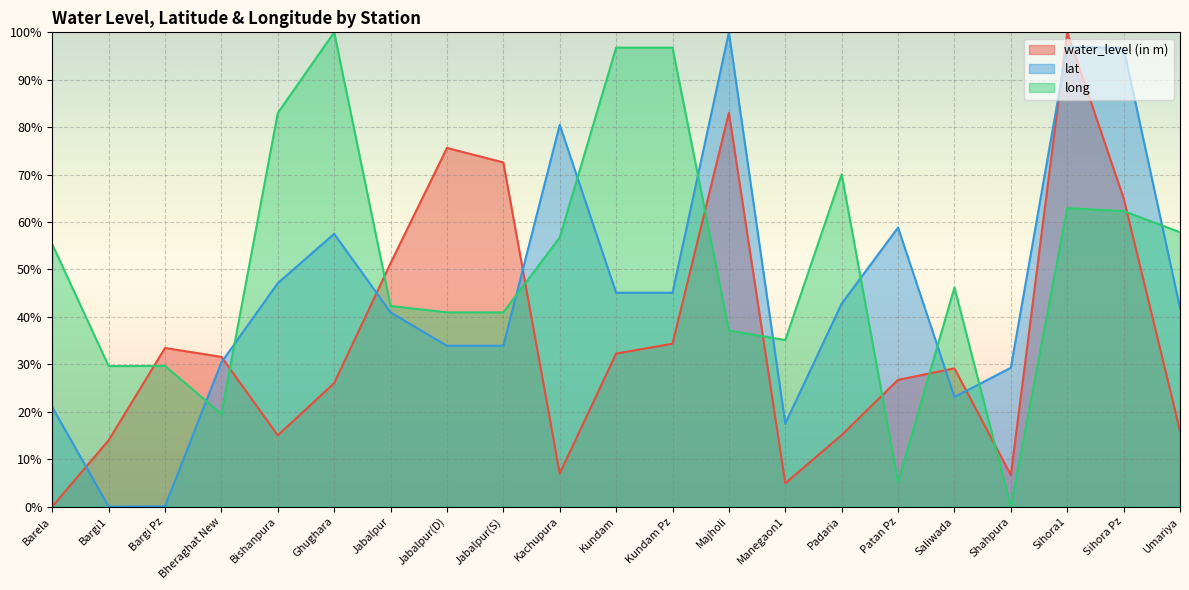

How many data points does each series have?

21